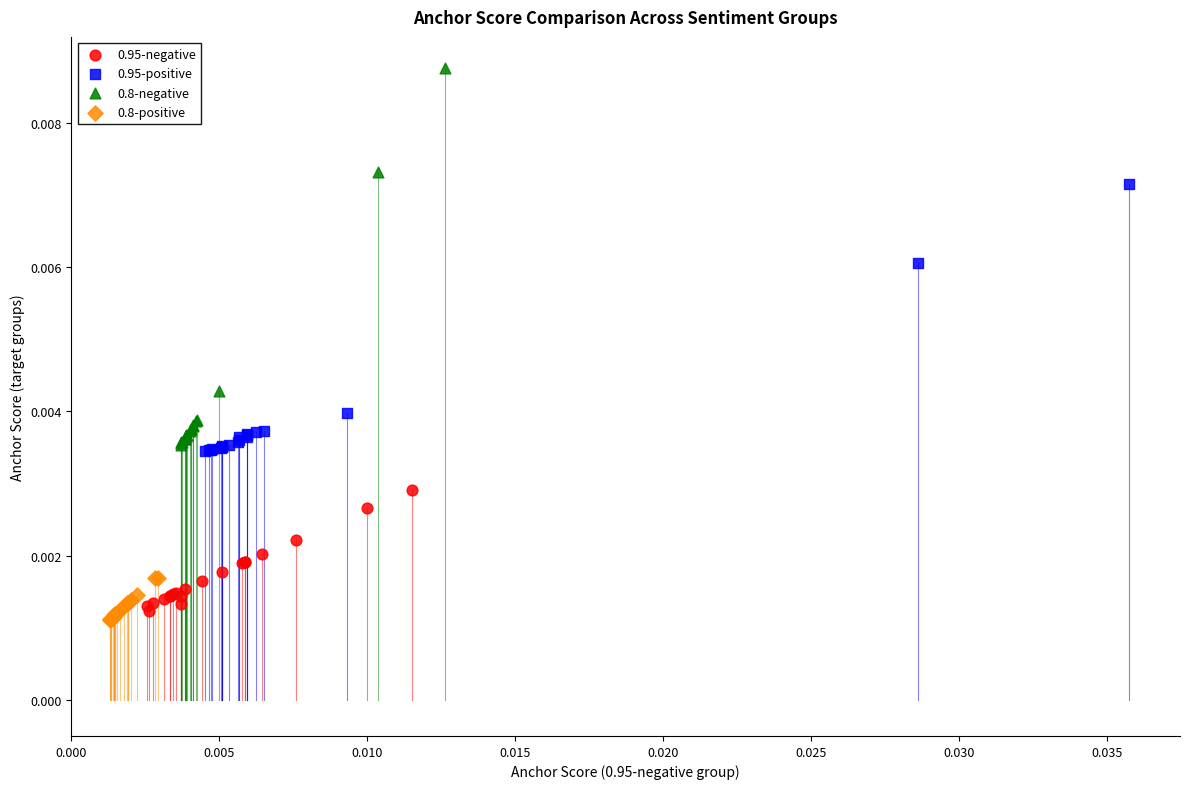

Which series reaches the maximum Y coordinate?

0.8-negative